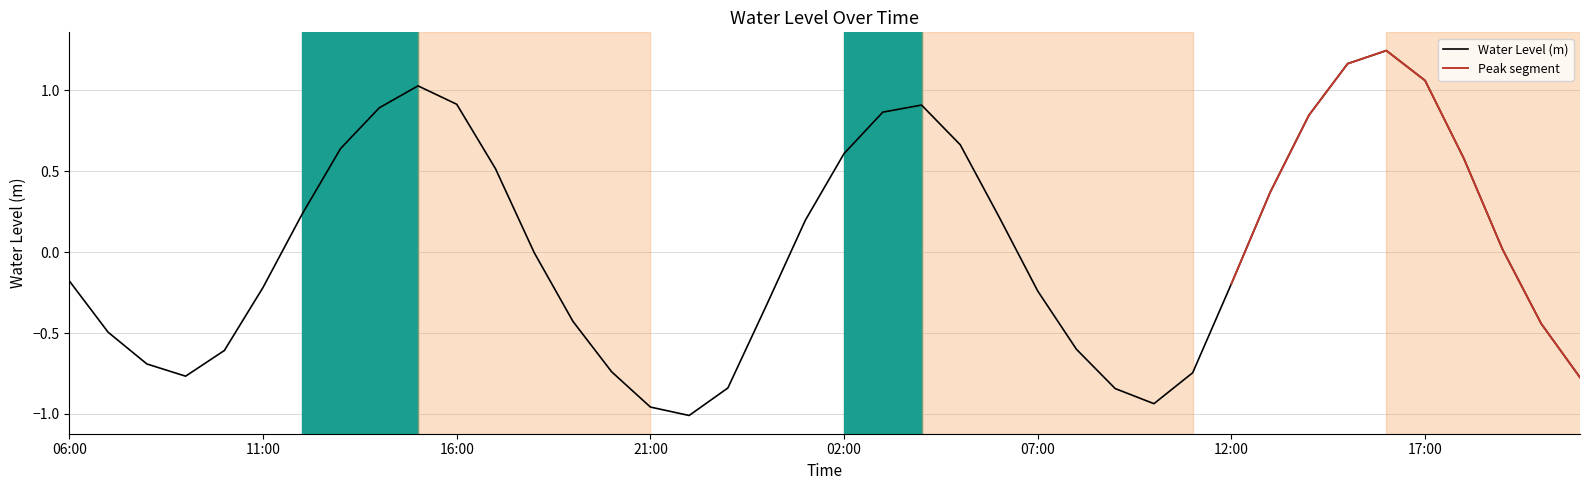

Where does the data first go above 0?

2024-04-18 12:00